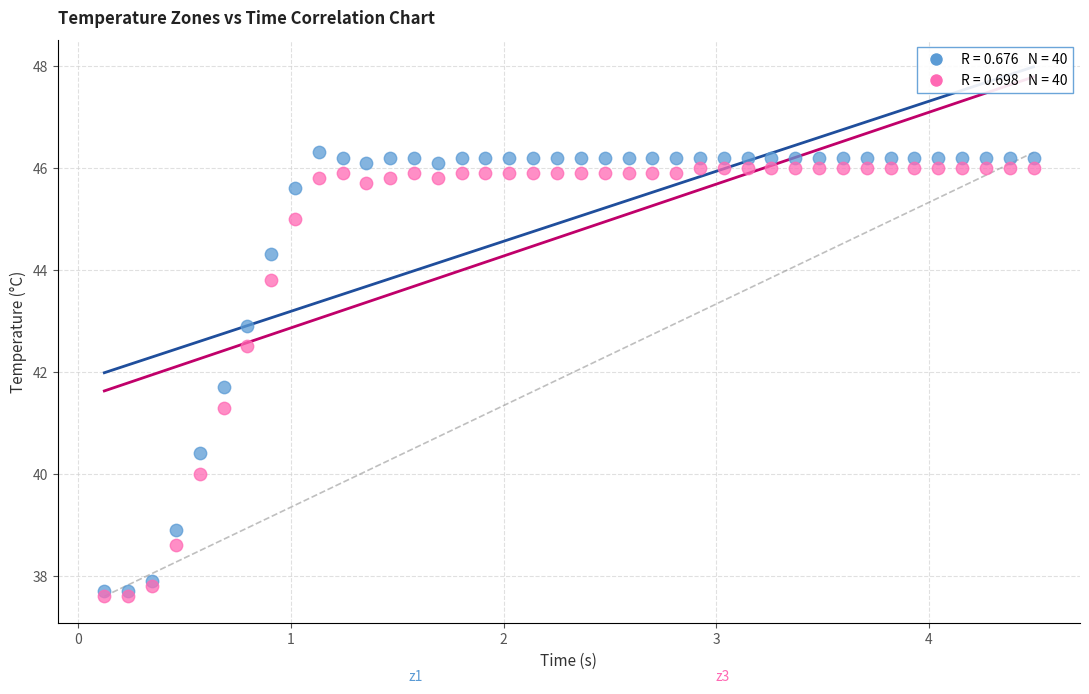

Across all series, what Y value is closest to 41?

41.3